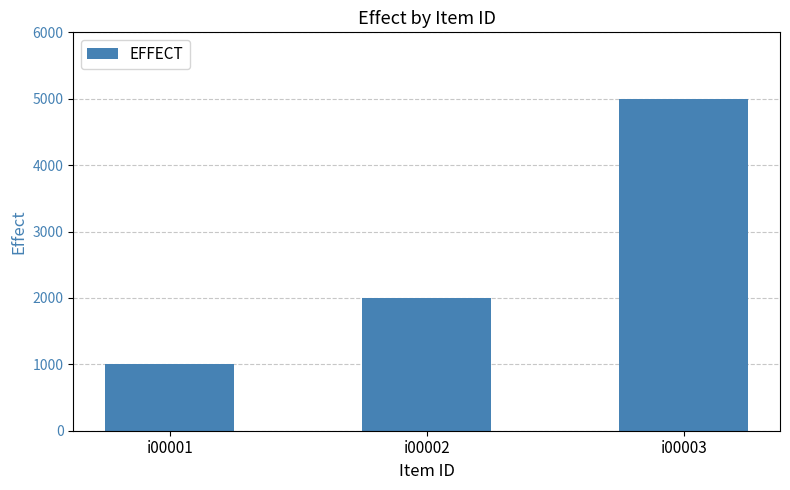

List the labels in order of value, smallest first.

i00001, i00002, i00003